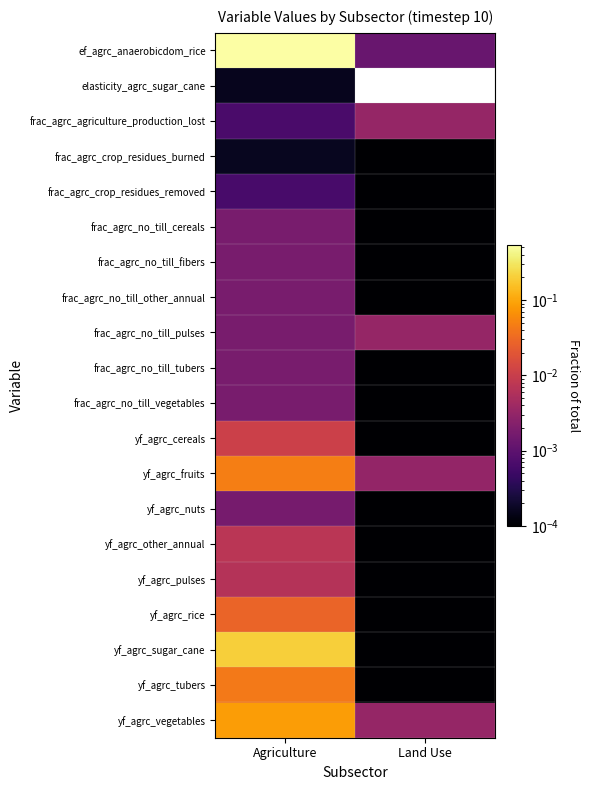

How many categories are shown in the chart?

2